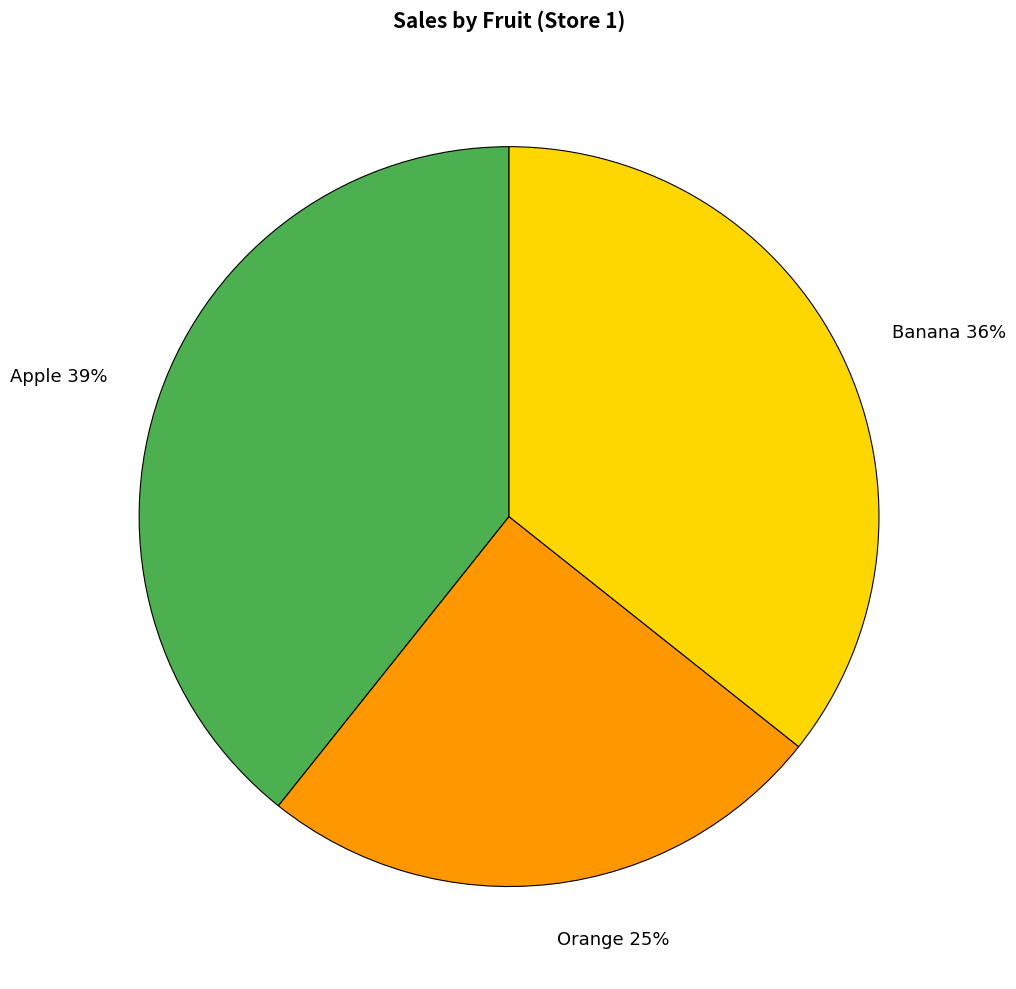

To the nearest percent, what is the difference between the largest and smallest slice percentages?

14%